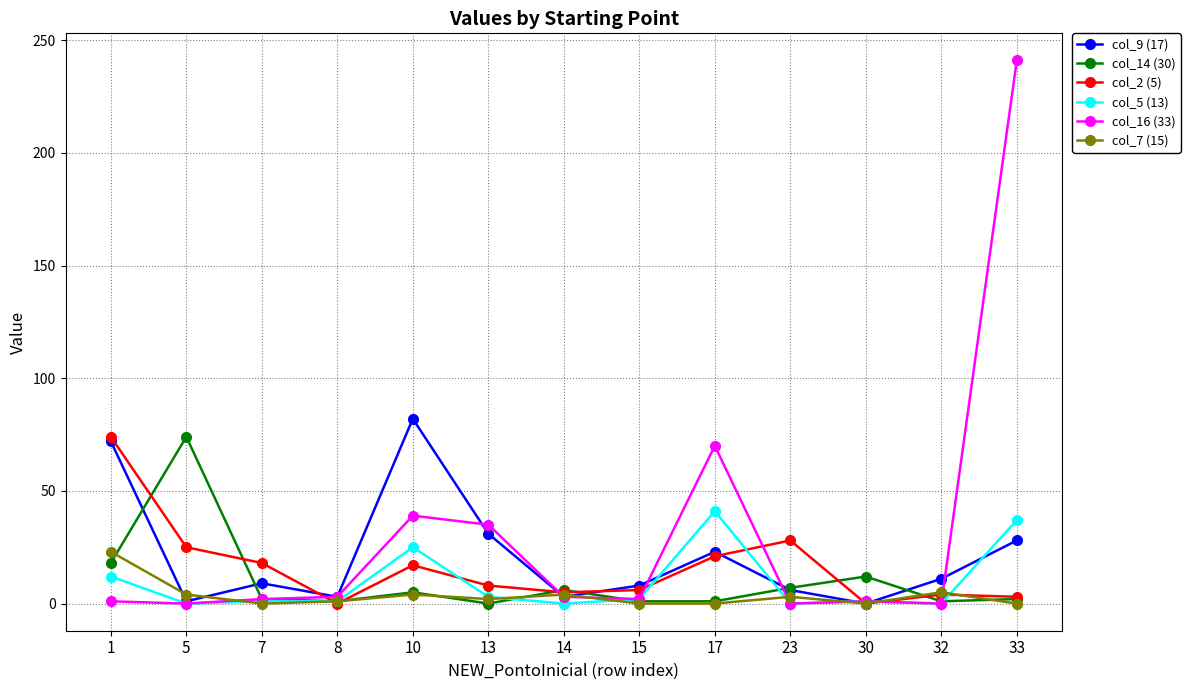

Which category has the highest value in the col_5 (13) series?

17